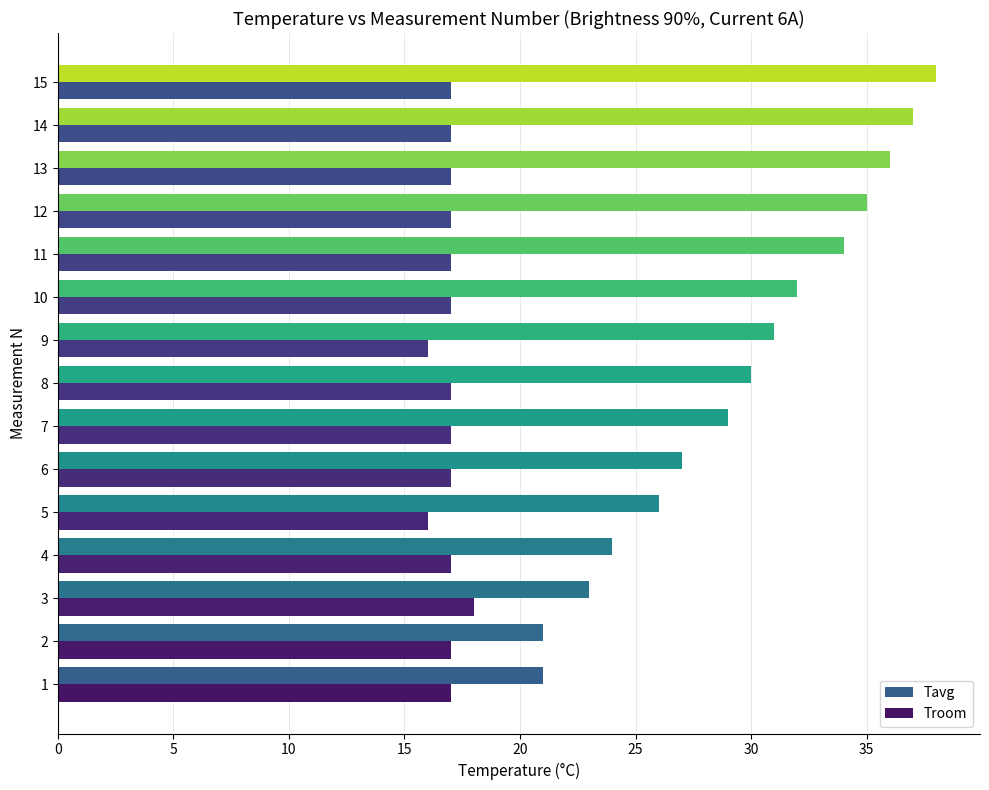

Which series has the largest total across all categories?

Tavg